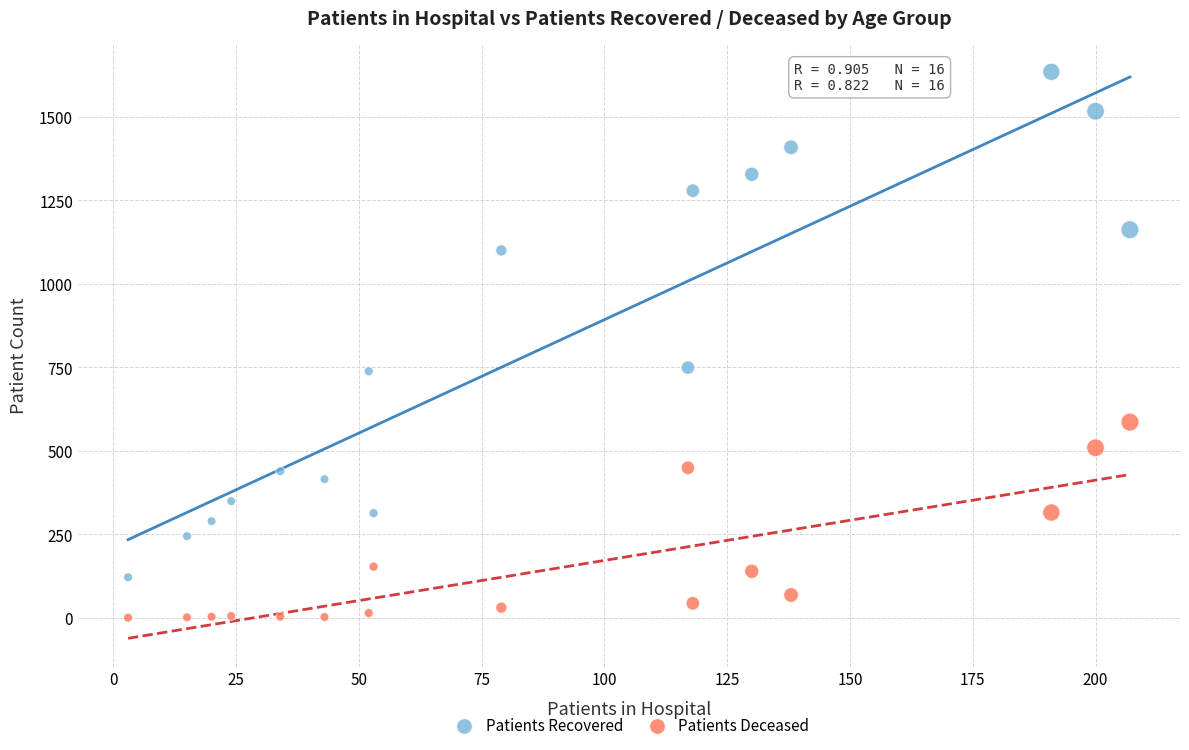

Across all data points, what is the range of X values (max minus min)?

204